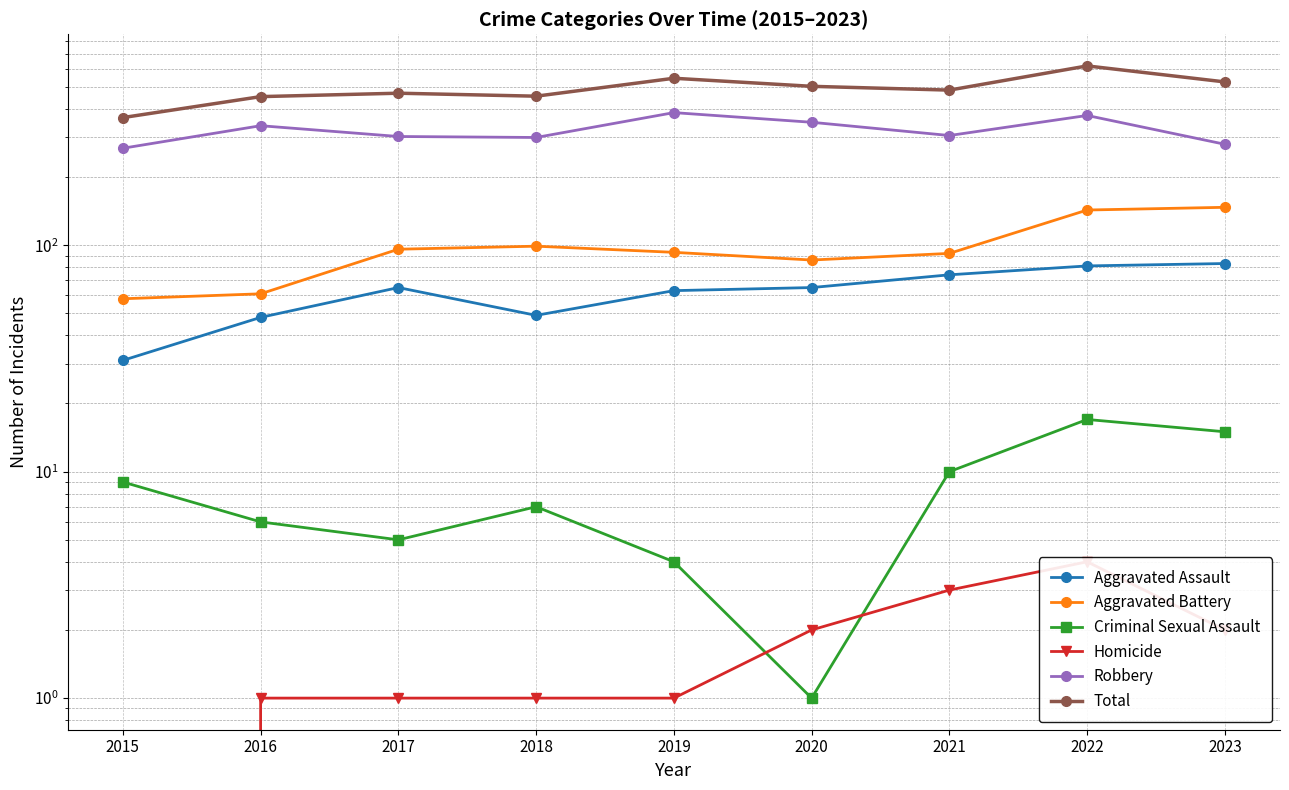

Rank the series by their maximum value, from highest to lowest.

Total, Robbery, Aggravated Battery, Aggravated Assault, Criminal Sexual Assault, Homicide